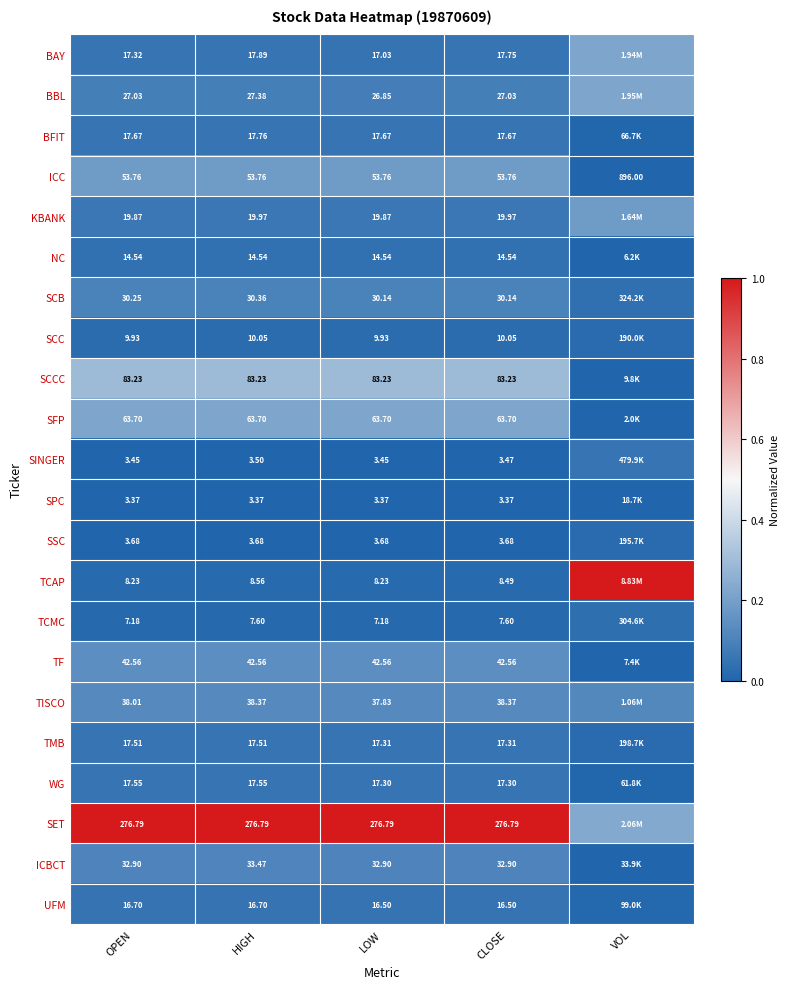

Which series changed the most between OPEN and CLOSE?

BAY